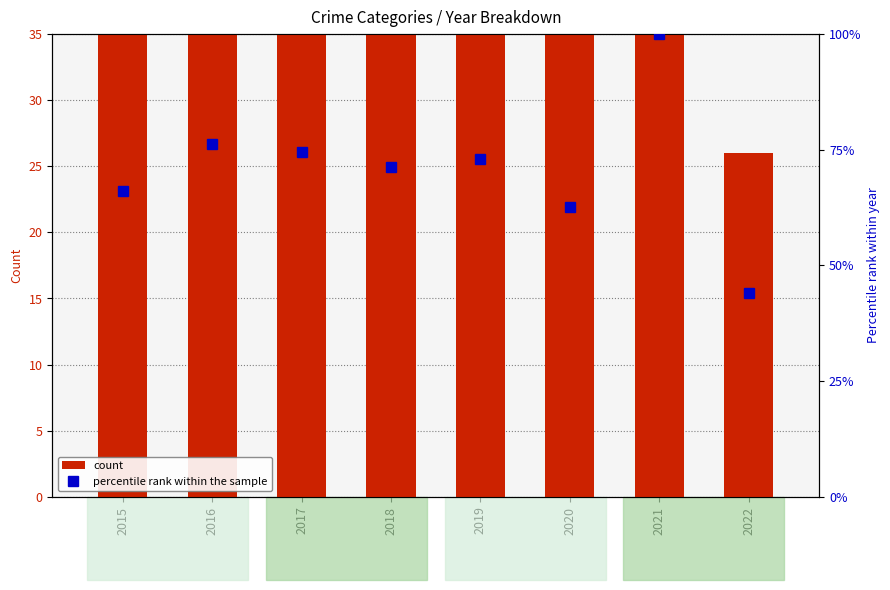

Does the chart contain any negative values?

No